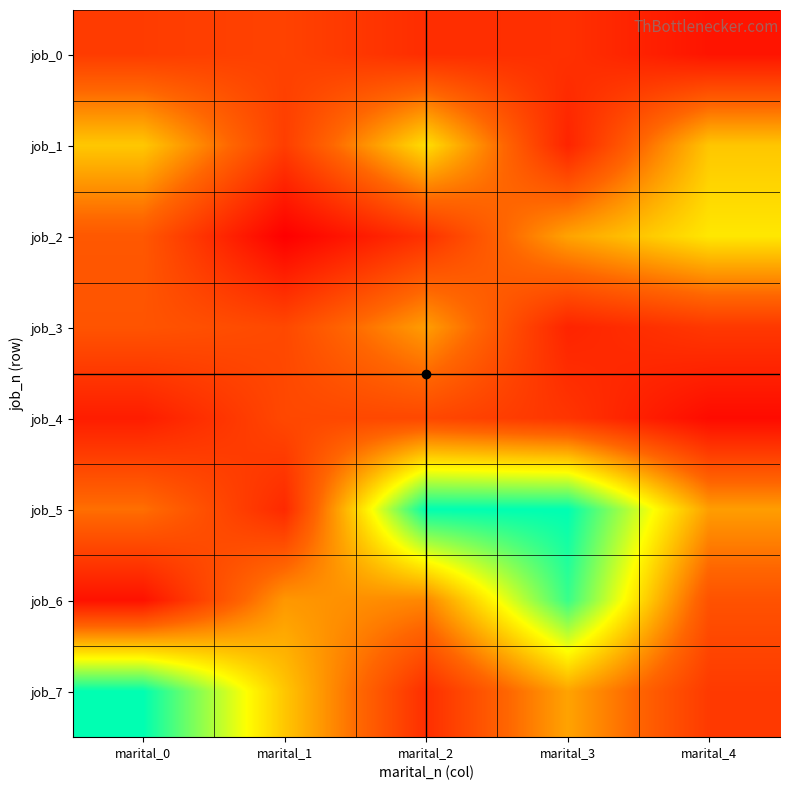

What is the minimum value shown in the chart?

5.0